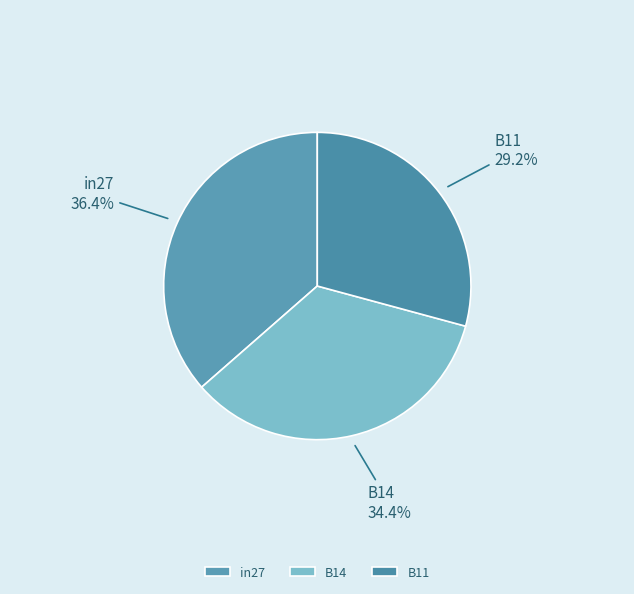

Which category has the smallest portion of the pie?

B11